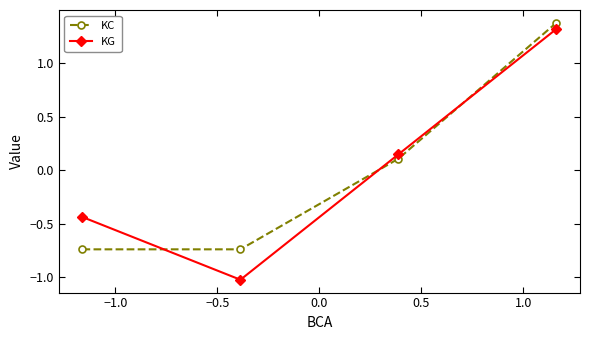

How many lines are shown in the chart?

2